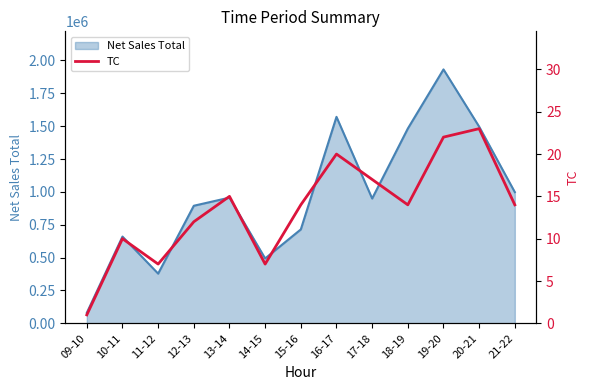

Reading left to right, extract all data points from this chart.

1	10	7	12	15	7	14	20	17	14	22	23	14